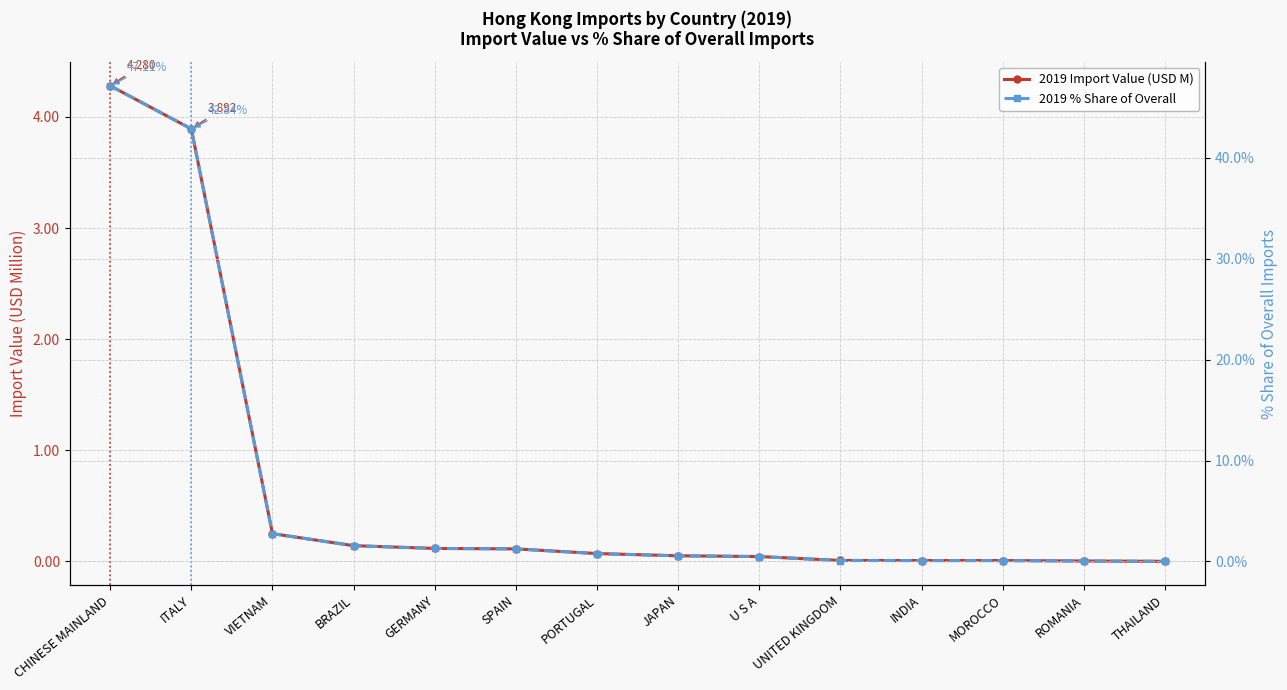

Reading right to left, list all the values displayed in this chart.

2019 Import Value (USD M): 0.0	0.0	0.0	0.0	0.0	0.0	0.1	0.1	0.1	0.1	0.1	0.2	3.9	4.3
2019 % Share of Overall: 0.0	0.0	0.1	0.1	0.1	0.5	0.6	0.8	1.2	1.3	1.6	2.8	42.8	47.1